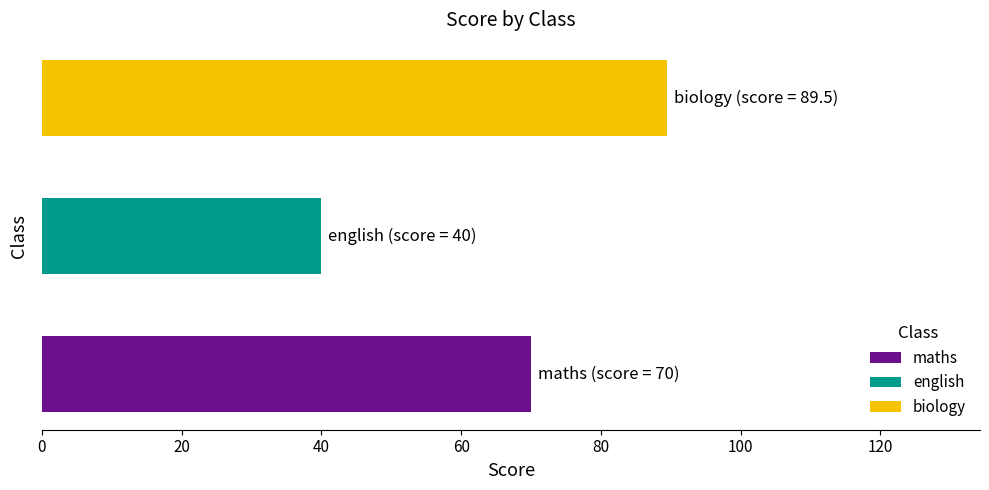

What is the minimum value shown in the chart?

40.0